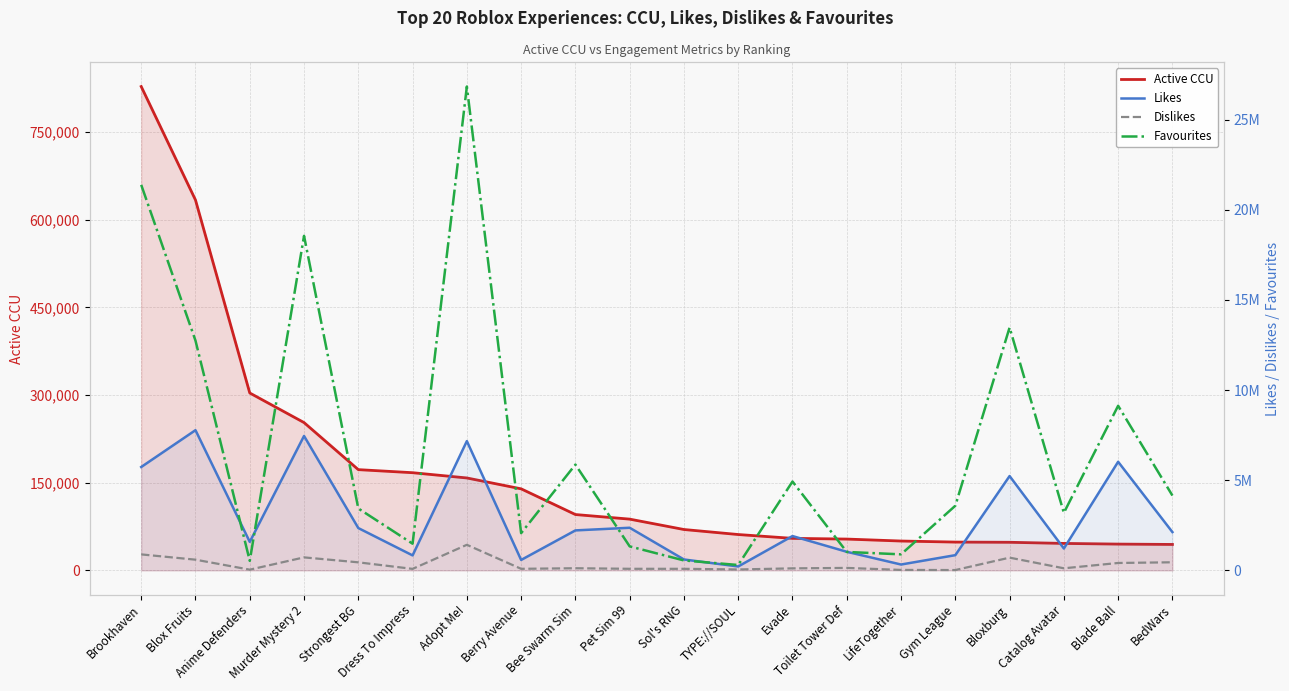

At which label does Dislikes first exceed 117966?

Brookhaven